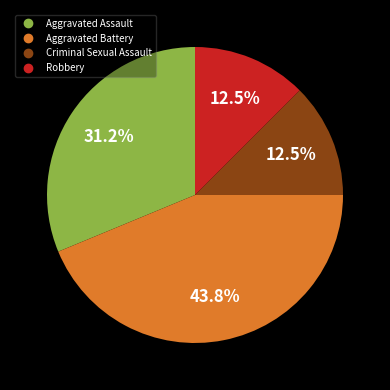

Is there a majority slice in this chart?

No